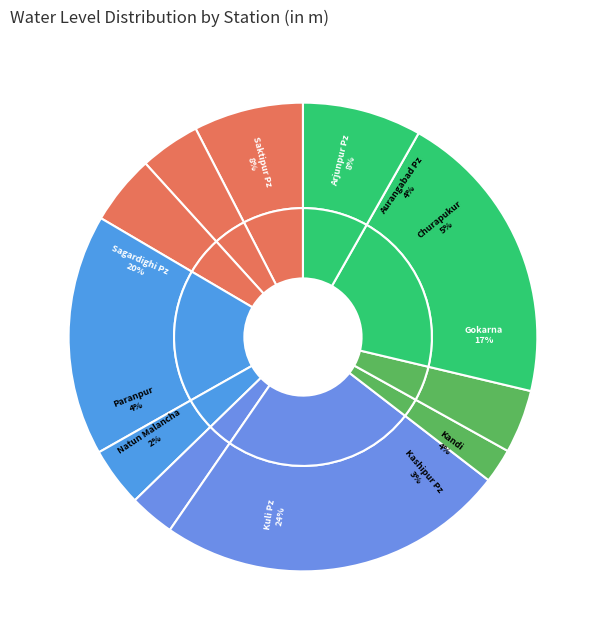

How many slices are in this pie chart?

11